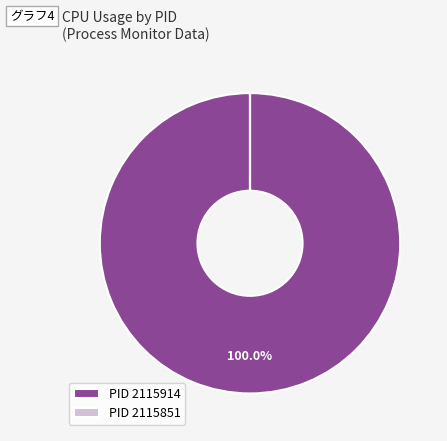

To the nearest percent, what is the average slice percentage?

50%